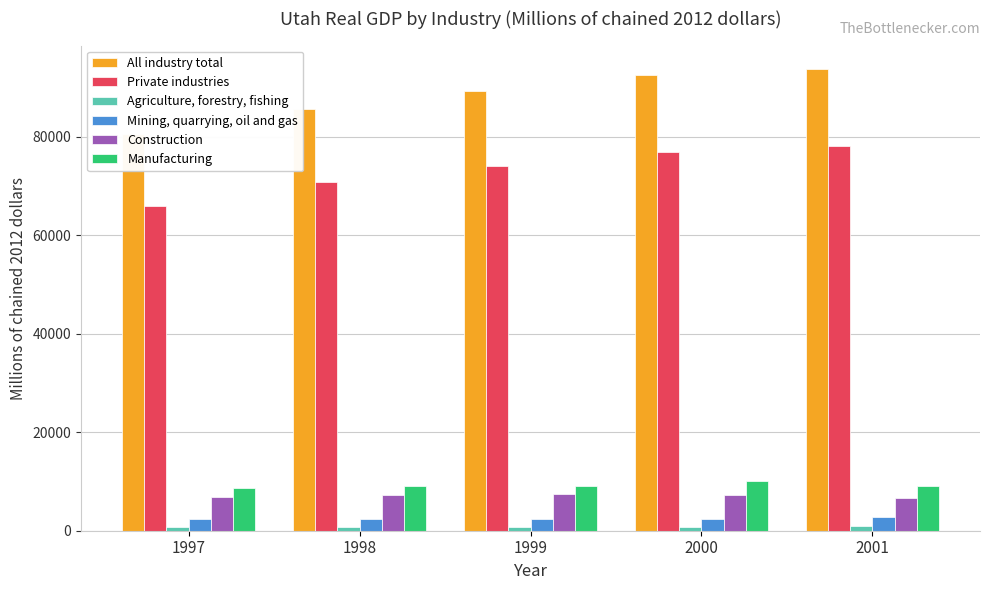

Does the chart contain stacked bars?

No